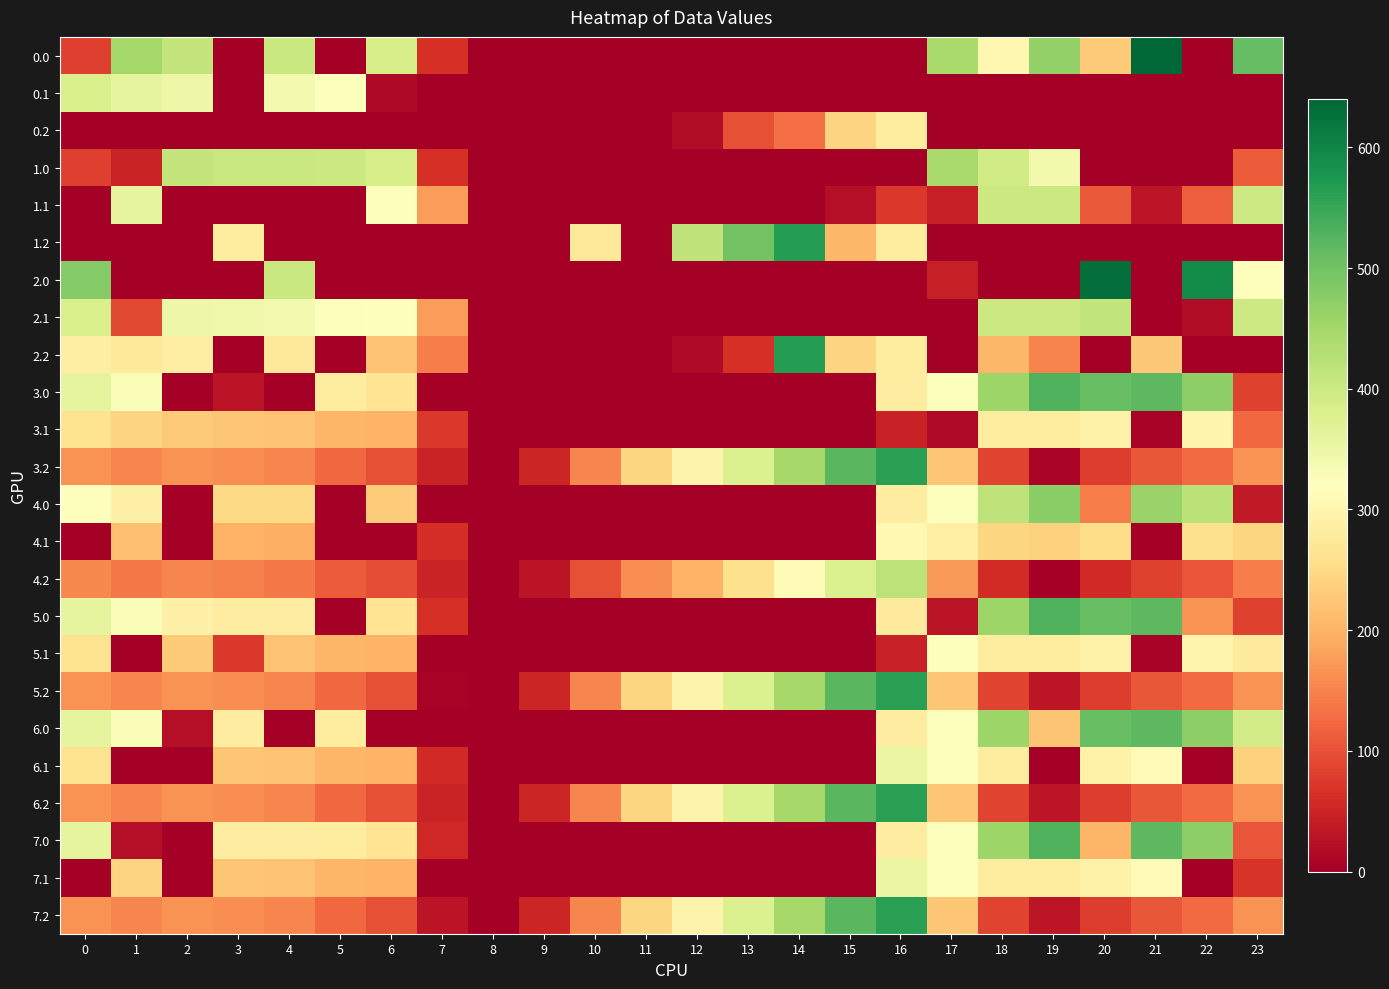

Reading right to left, extract all data points from this chart.

0.0: 23=511.3	22=0.0	21=638.4	20=229.9	19=465.3	18=302.5	17=444.0	16=0.0	15=0.0	14=0.0	13=0.0	12=0.0	11=0.0	10=0.0	9=0.0	8=0.0	7=64.1	6=385.2	5=0.0	4=404.9	3=0.0	2=410.3	1=449.5	0=82.0
0.1: 23=0.0	22=0.0	21=0.0	20=0.0	19=0.0	18=0.0	17=0.0	16=0.0	15=0.0	14=0.0	13=0.0	12=0.0	11=0.0	10=0.0	9=0.0	8=0.0	7=0.0	6=13.6	5=324.5	4=339.6	3=0.0	2=347.9	1=361.1	0=384.6
0.2: 23=0.0	22=0.0	21=0.0	20=0.0	19=0.0	18=0.0	17=0.0	16=281.6	15=242.0	14=131.6	13=99.0	12=18.0	11=0.0	10=0.0	9=0.0	8=0.0	7=0.0	6=0.0	5=0.0	4=0.0	3=0.0	2=0.0	1=0.0	0=0.0
1.0: 23=111.3	22=0.0	21=0.0	20=0.0	19=342.0	18=394.0	17=443.8	16=0.0	15=0.0	14=0.0	13=0.0	12=0.0	11=0.0	10=0.0	9=0.0	8=0.0	7=63.8	6=385.1	5=401.5	4=404.9	3=404.4	2=410.3	1=49.5	0=82.0
1.1: 23=399.4	22=112.9	21=32.4	20=107.5	19=400.1	18=400.5	17=44.3	16=72.9	15=20.1	14=0.0	13=0.0	12=0.0	11=0.0	10=0.0	9=0.0	8=0.0	7=175.9	6=320.6	5=0.0	4=0.0	3=0.0	2=0.0	1=361.1	0=0.0
1.2: 23=0.0	22=0.0	21=0.0	20=0.0	19=0.0	18=0.0	17=0.0	16=281.4	15=206.7	14=566.0	13=498.5	12=417.5	11=0.0	10=274.2	9=0.0	8=0.0	7=0.0	6=0.0	5=0.0	4=0.0	3=281.0	2=0.0	1=0.0	0=0.0
2.0: 23=318.5	22=592.3	21=0.0	20=629.9	19=0.0	18=0.0	17=43.8	16=0.0	15=0.0	14=0.0	13=0.0	12=0.0	11=0.0	10=0.0	9=0.0	8=0.0	7=0.0	6=0.0	5=0.0	4=404.9	3=0.0	2=0.0	1=0.0	0=482.0
2.1: 23=399.4	22=19.9	21=0.0	20=414.5	19=400.1	18=400.5	17=0.0	16=0.0	15=0.0	14=0.0	13=0.0	12=0.0	11=0.0	10=0.0	9=0.0	8=0.0	7=175.9	6=320.6	5=324.5	4=339.6	3=342.7	2=347.9	1=90.7	0=384.6
2.2: 23=0.0	22=0.0	21=226.4	20=0.0	19=150.9	18=205.7	17=0.0	16=281.4	15=241.7	14=566.0	13=63.4	12=17.5	11=0.0	10=0.0	9=0.0	8=0.0	7=146.4	6=219.8	5=0.0	4=274.4	3=0.0	2=285.5	1=272.7	0=287.1
3.0: 23=84.3	22=472.3	21=518.4	20=509.9	19=529.0	18=456.9	17=323.8	16=284.8	15=0.0	14=0.0	13=0.0	12=0.0	11=0.0	10=0.0	9=0.0	8=0.0	7=0.0	6=265.1	5=281.5	4=0.0	3=27.9	2=0.0	1=329.5	0=362.0
3.1: 23=123.6	22=299.9	21=5.4	20=294.5	19=280.1	18=280.5	17=17.3	16=45.9	15=0.0	14=0.0	13=0.0	12=0.0	11=0.0	10=0.0	9=0.0	8=0.0	7=73.6	6=200.6	5=204.5	4=219.6	3=222.7	2=227.9	1=241.1	0=264.6
3.2: 23=167.5	22=127.4	21=106.4	20=79.2	19=9.8	18=85.7	17=224.9	16=561.4	15=521.7	14=446.0	13=378.5	12=297.5	11=243.2	10=154.2	9=51.8	8=0.0	7=48.8	6=99.8	5=124.0	4=154.4	3=161.0	2=165.5	1=152.7	0=167.1
4.0: 23=35.5	22=421.9	21=461.8	20=144.3	19=473.4	18=416.1	17=323.5	16=284.8	15=0.0	14=0.0	13=0.0	12=0.0	11=0.0	10=0.0	9=0.0	8=0.0	7=0.0	6=231.1	5=0.0	4=249.3	3=249.3	2=0.0	1=292.5	0=320.3
4.1: 23=243.5	22=258.9	21=0.0	20=253.8	19=239.7	18=244.8	17=288.0	16=306.6	15=0.0	14=0.0	13=0.0	12=0.0	11=0.0	10=0.0	9=0.0	8=0.0	7=60.8	6=0.0	5=0.0	4=195.5	3=199.0	2=0.0	1=216.4	0=0.0
4.2: 23=144.5	22=104.4	21=83.3	20=56.3	19=0.0	18=58.9	17=173.5	16=419.7	15=378.1	14=313.8	13=259.7	12=201.3	11=161.3	10=100.0	9=29.9	8=0.0	7=48.8	6=96.4	5=112.3	4=141.8	3=148.6	2=152.9	1=140.4	0=155.1
5.0: 23=84.3	22=165.3	21=518.4	20=509.9	19=529.0	18=456.9	17=27.9	16=279.8	15=0.0	14=0.0	13=0.0	12=0.0	11=0.0	10=0.0	9=0.0	8=0.0	7=64.4	6=265.1	5=0.0	4=284.9	3=284.4	2=290.3	1=329.5	0=362.0
5.1: 23=279.4	22=299.9	21=5.4	20=294.5	19=280.1	18=280.5	17=324.3	16=45.9	15=0.0	14=0.0	13=0.0	12=0.0	11=0.0	10=0.0	9=0.0	8=0.0	7=0.0	6=200.6	5=204.5	4=219.6	3=74.6	2=227.9	1=0.0	0=264.6
5.2: 23=167.5	22=127.4	21=106.4	20=79.2	19=30.9	18=85.7	17=224.9	16=561.4	15=521.7	14=446.0	13=378.5	12=297.5	11=243.2	10=154.2	9=51.8	8=0.0	7=5.3	6=99.8	5=124.0	4=154.4	3=161.0	2=165.5	1=152.7	0=167.1
6.0: 23=391.3	22=472.3	21=518.4	20=509.9	19=222.0	18=456.9	17=323.8	16=282.5	15=0.0	14=0.0	13=0.0	12=0.0	11=0.0	10=0.0	9=0.0	8=0.0	7=0.0	6=0.0	5=281.5	4=0.0	3=284.4	2=20.3	1=329.5	0=362.0
6.1: 23=239.7	22=0.0	21=312.4	20=294.5	19=0.0	18=280.5	17=324.3	16=352.9	15=0.0	14=0.0	13=0.0	12=0.0	11=0.0	10=0.0	9=0.0	8=0.0	7=55.9	6=200.6	5=204.5	4=219.6	3=222.7	2=0.0	1=0.0	0=264.6
6.2: 23=167.5	22=127.4	21=106.4	20=79.2	19=30.9	18=85.7	17=224.9	16=561.4	15=521.7	14=446.0	13=378.5	12=297.5	11=243.2	10=154.2	9=51.8	8=0.0	7=48.8	6=99.8	5=124.0	4=154.4	3=161.0	2=165.5	1=152.7	0=167.1
7.0: 23=104.3	22=472.3	21=518.4	20=202.9	19=529.0	18=456.9	17=323.8	16=284.8	15=0.0	14=0.0	13=0.0	12=0.0	11=0.0	10=0.0	9=0.0	8=0.0	7=52.7	6=265.1	5=281.5	4=284.9	3=284.4	2=0.0	1=22.5	0=362.0
7.1: 23=68.6	22=0.0	21=312.4	20=294.5	19=280.1	18=280.5	17=324.3	16=352.9	15=0.0	14=0.0	13=0.0	12=0.0	11=0.0	10=0.0	9=0.0	8=0.0	7=0.0	6=200.6	5=204.5	4=219.6	3=222.7	2=0.0	1=241.1	0=0.0
7.2: 23=167.5	22=127.4	21=106.4	20=79.2	19=30.9	18=85.7	17=224.9	16=561.4	15=521.7	14=446.0	13=378.5	12=297.5	11=243.2	10=154.2	9=51.8	8=0.0	7=27.7	6=99.8	5=124.0	4=154.4	3=161.0	2=165.5	1=152.7	0=167.1